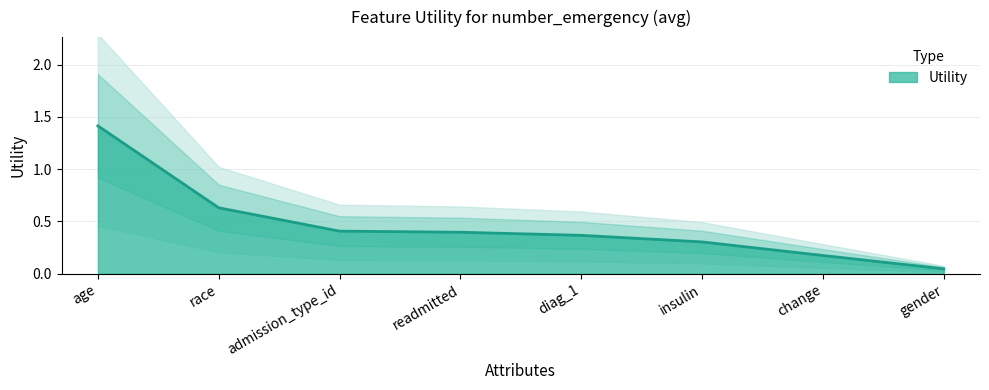

Where is Utility nearest to the value 0?

gender